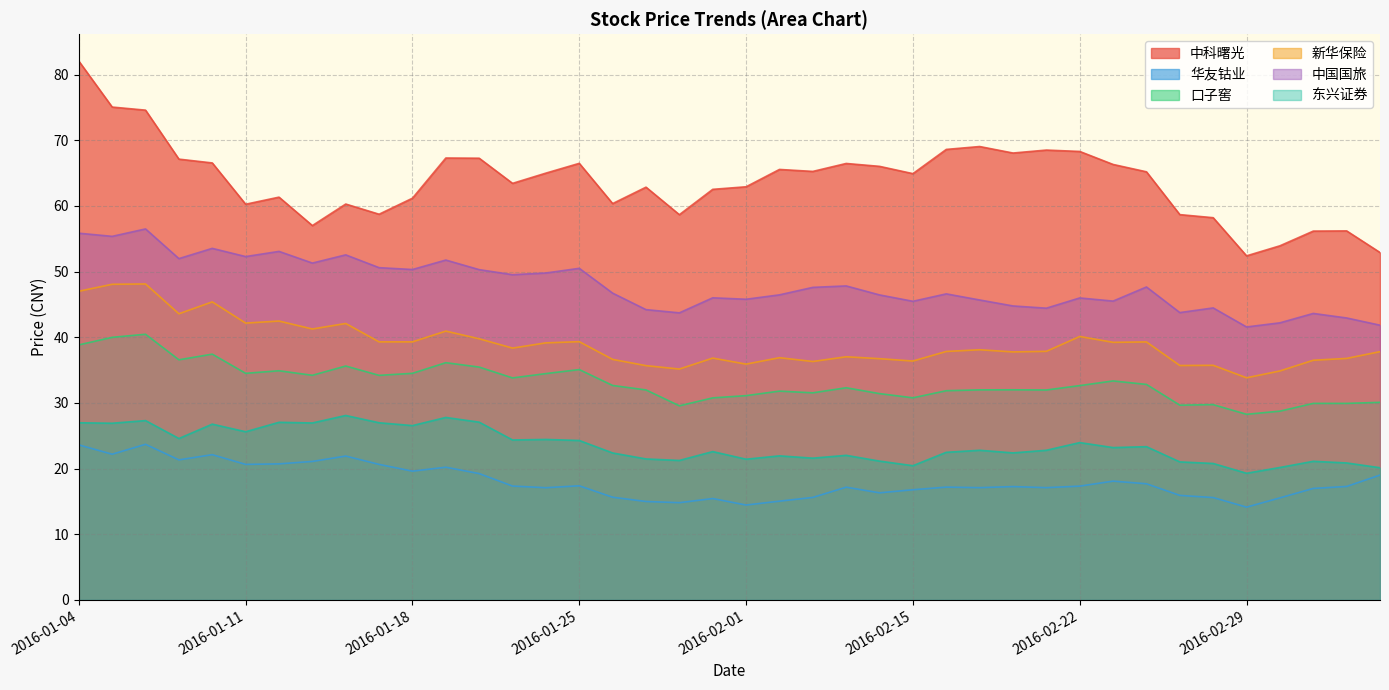

True or false: 东兴证券 has more than 1 points higher than both neighbors.

True